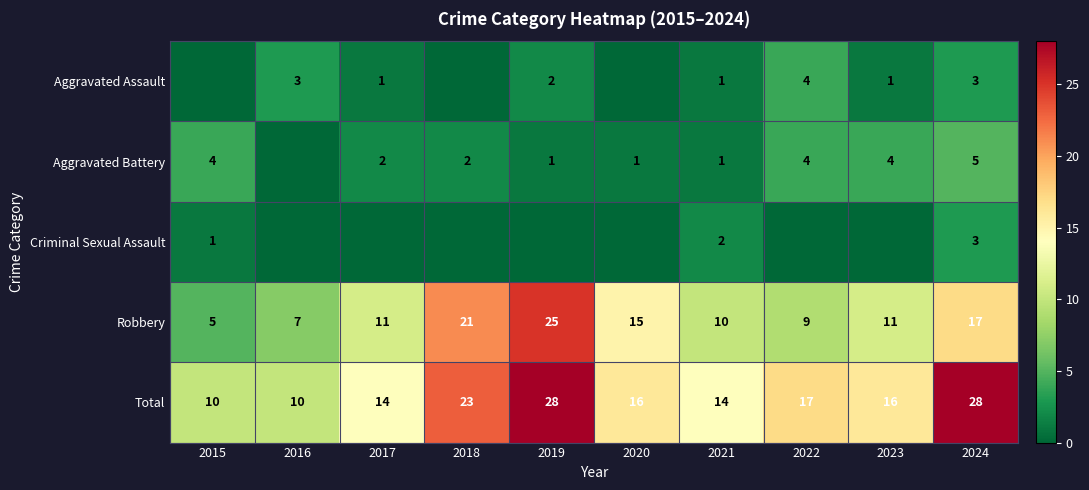

What value does the Total series have at 2020, to the nearest 10?

20